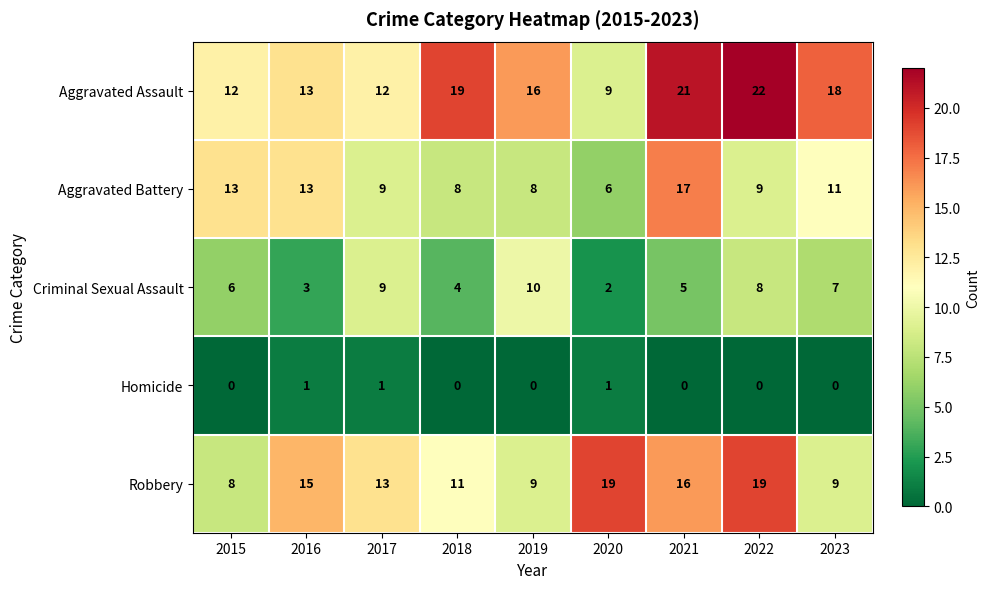

What is the difference between the Aggravated Battery values at 2015 and 2020?

7